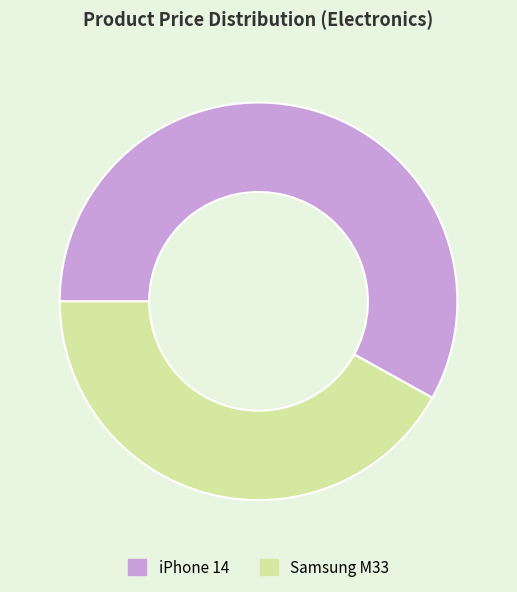

Rank the categories by value from lowest to highest.

Samsung M33, iPhone 14